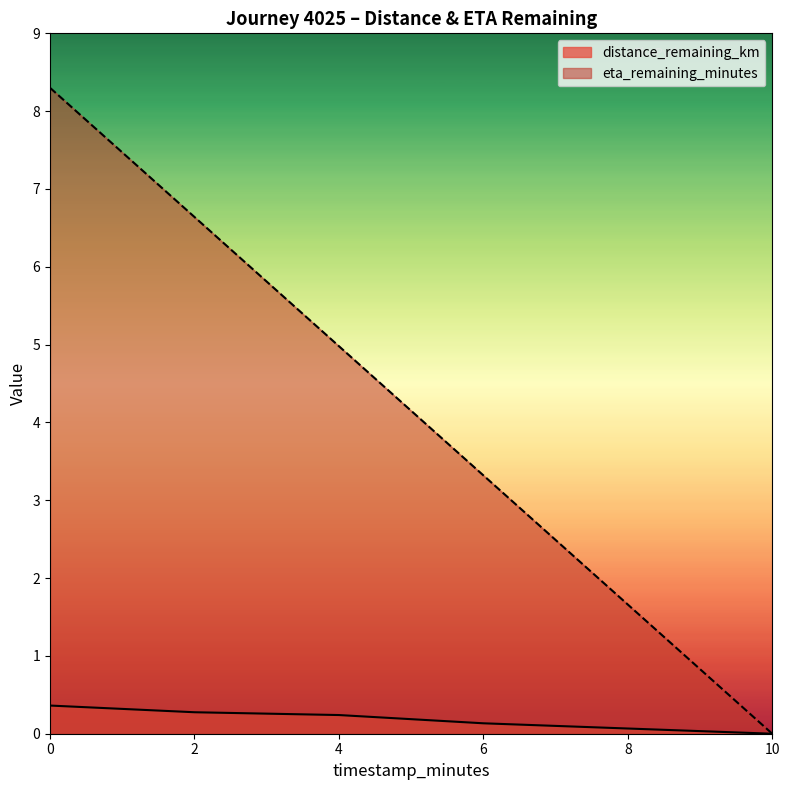

At how many categories does at least one series exceed 8?

1